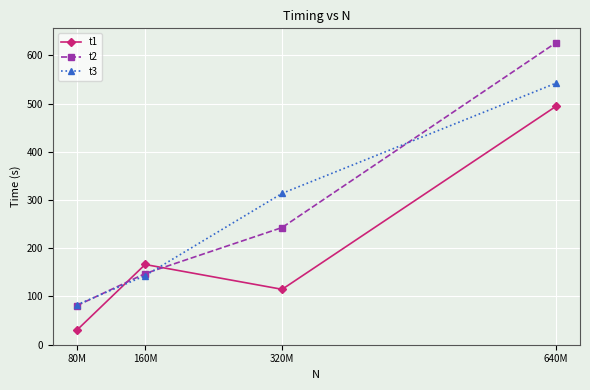

Reading right to left, list all the values displayed in this chart.

t1: 494.5	114.6	166.2	29.5
t2: 626.4	242.9	147.3	80.6
t3: 542.6	313.8	143.0	82.2